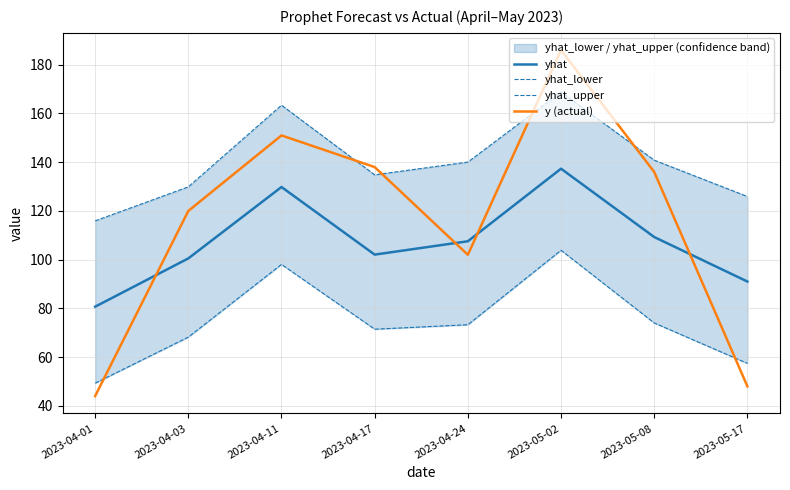

Which series has the widest spread of values?

y (actual)